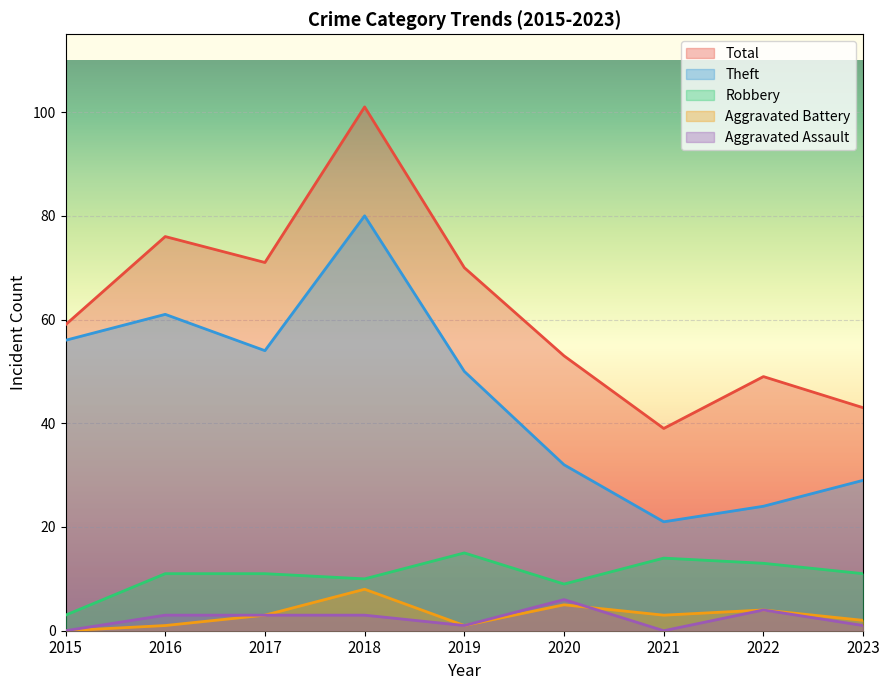

The Theft series shows 61 at 2016. True or false?

True